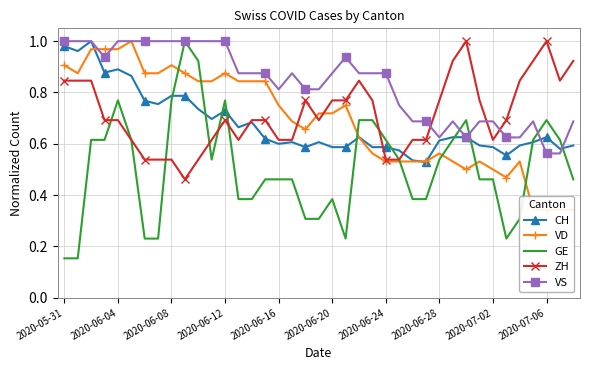

True or false: ZH has a value of 0.3 at 2020-06-24.

False